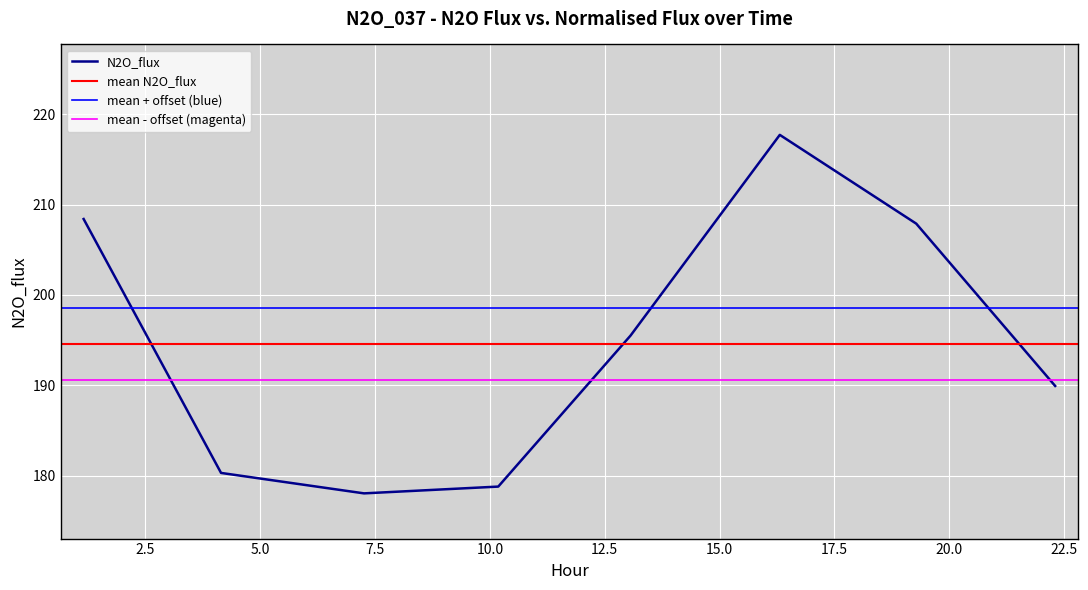

What is the sum of all values?

1556.6